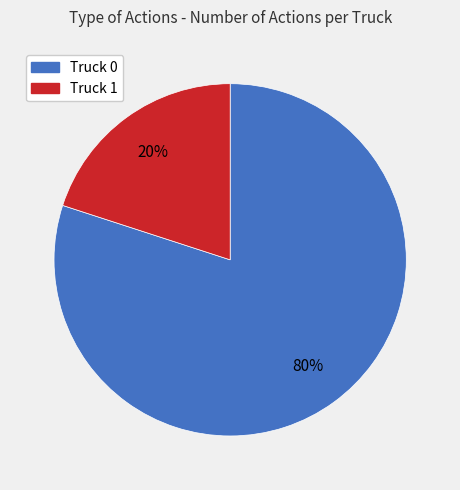

How many segments does this pie chart have?

2